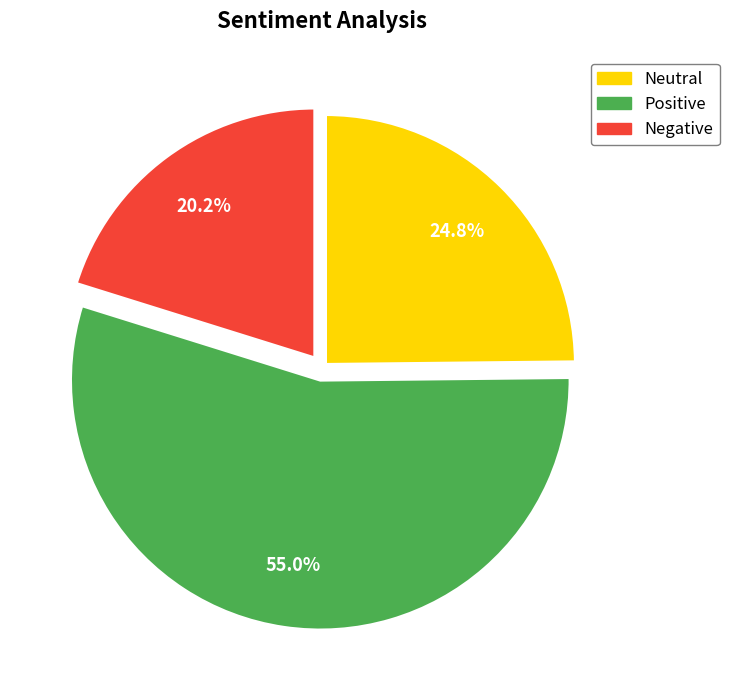

Does Neutral account for over 50% of the chart?

No